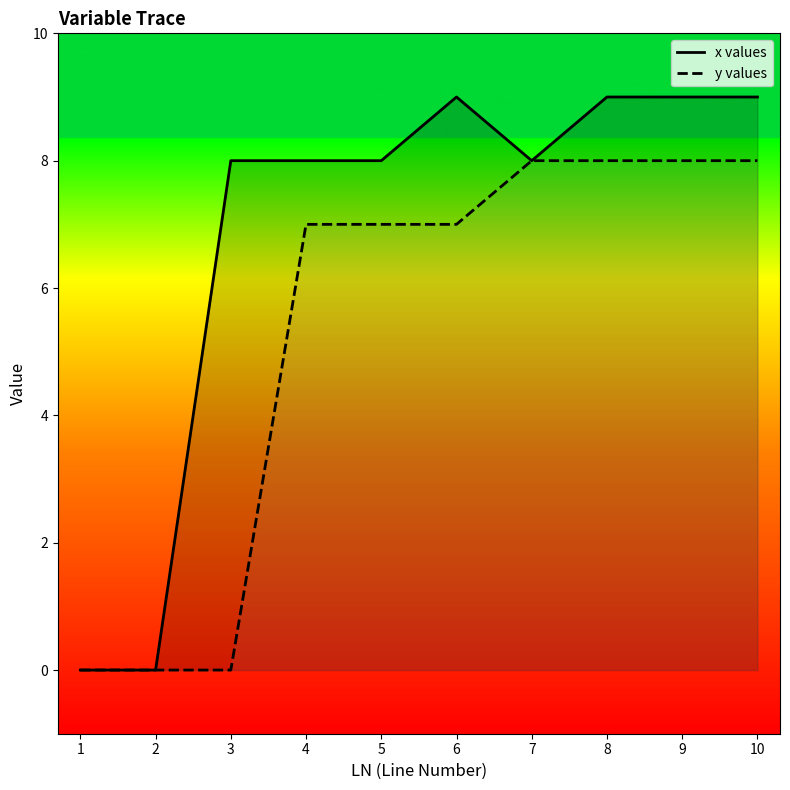

Between 5 and 6, which is larger?

6